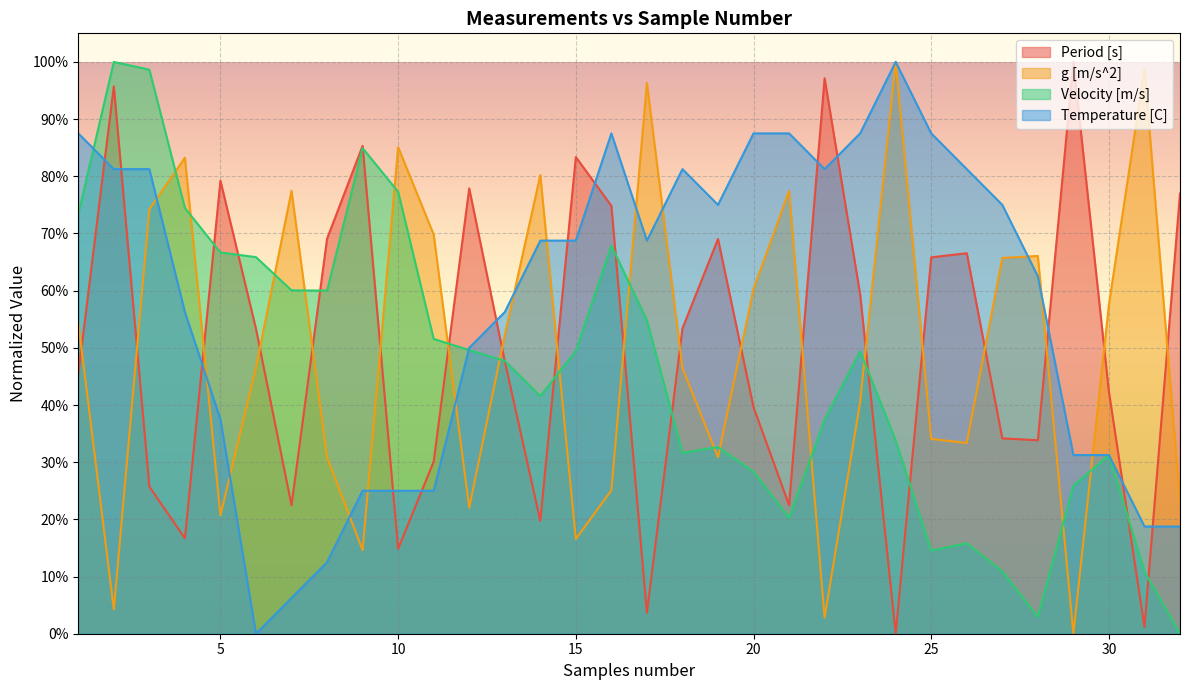

The value of Velocity [m/s] at 12 is 0.8. True or false?

False